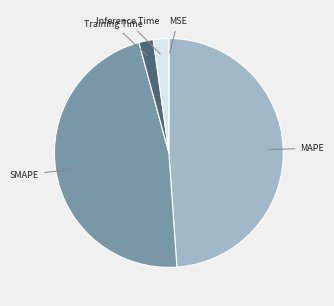

Does SMAPE account for over 50% of the chart?

No